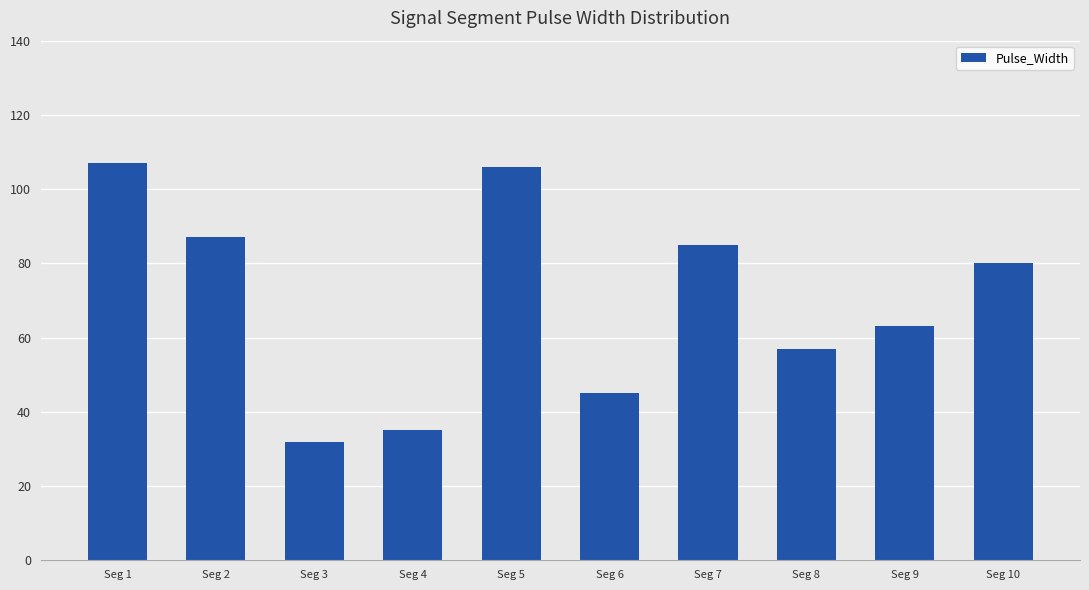

Is it true that the value at Seg 9 is 90?

False